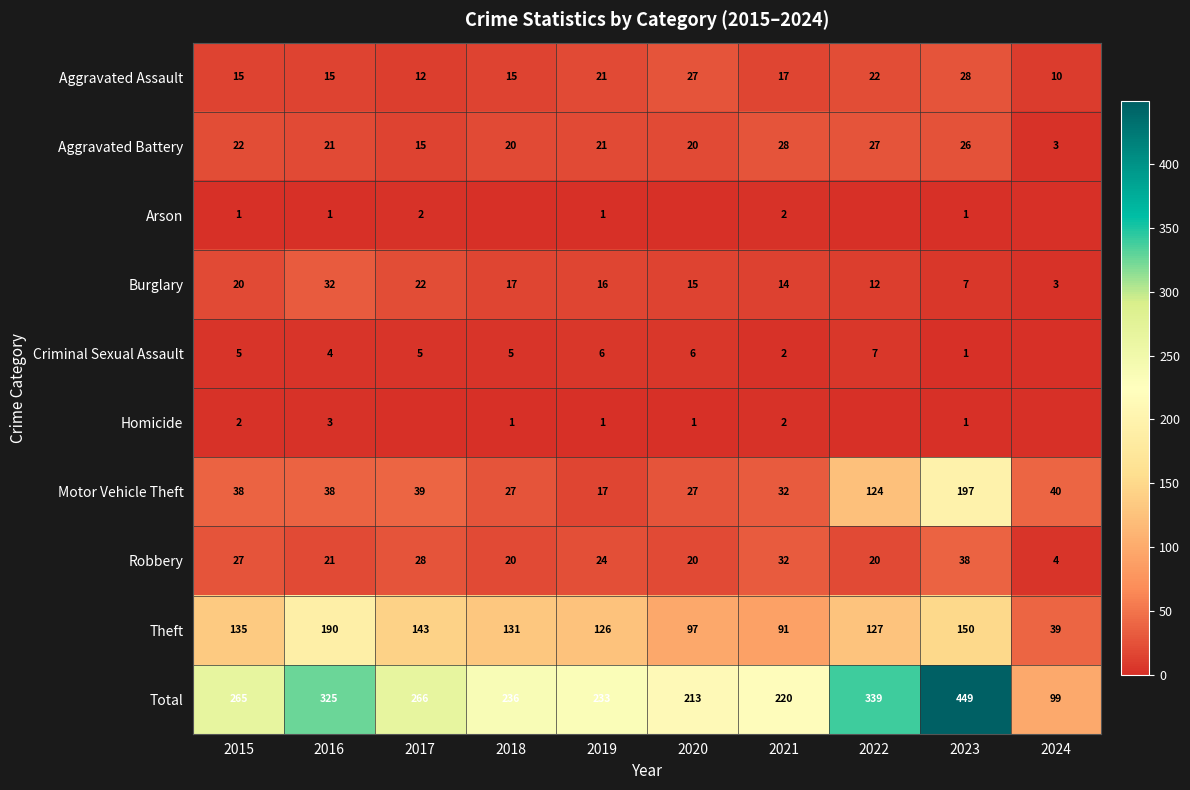

At which label does Burglary reach its minimum?

2024